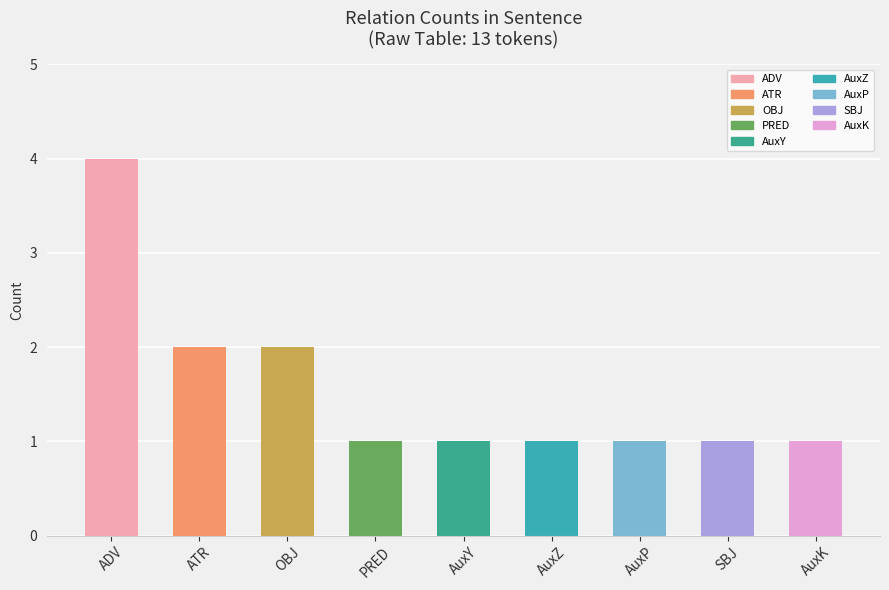

What is the difference between the values at OBJ and SBJ?

1